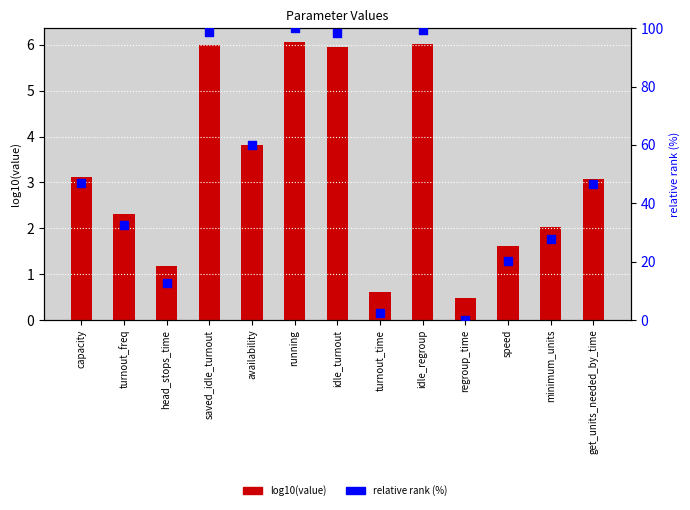

What are all the series names shown in the legend?

log10(value), relative rank (%)